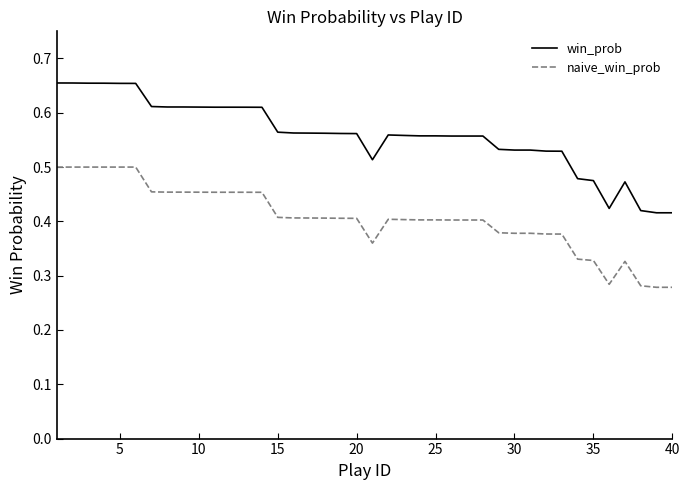

List the series in order of their peak value, lowest first.

naive_win_prob, win_prob